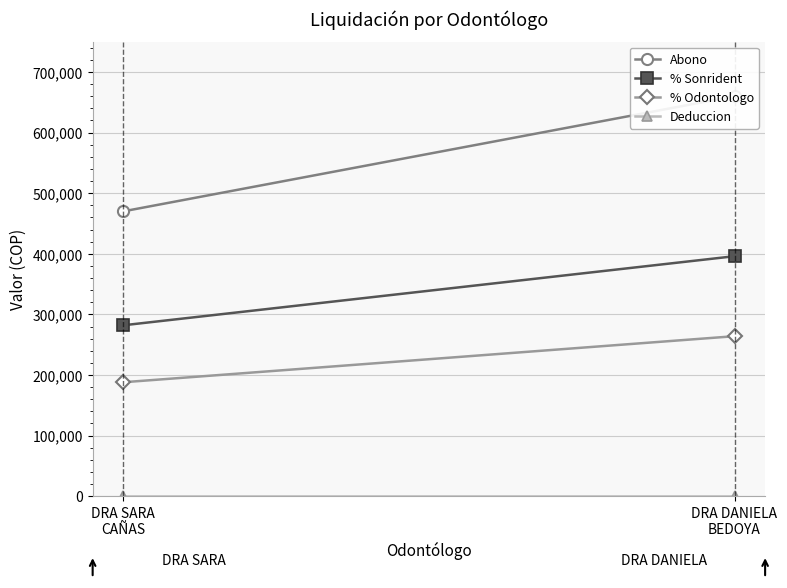

What position from the right is DRA DANIELA
BEDOYA?

1